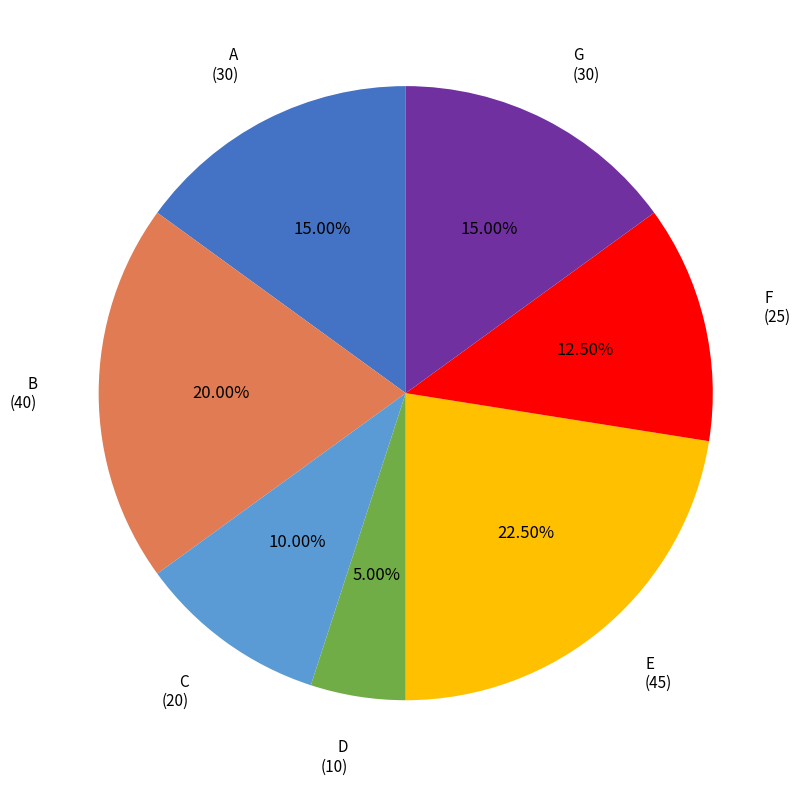

Is there a majority slice in this chart?

No